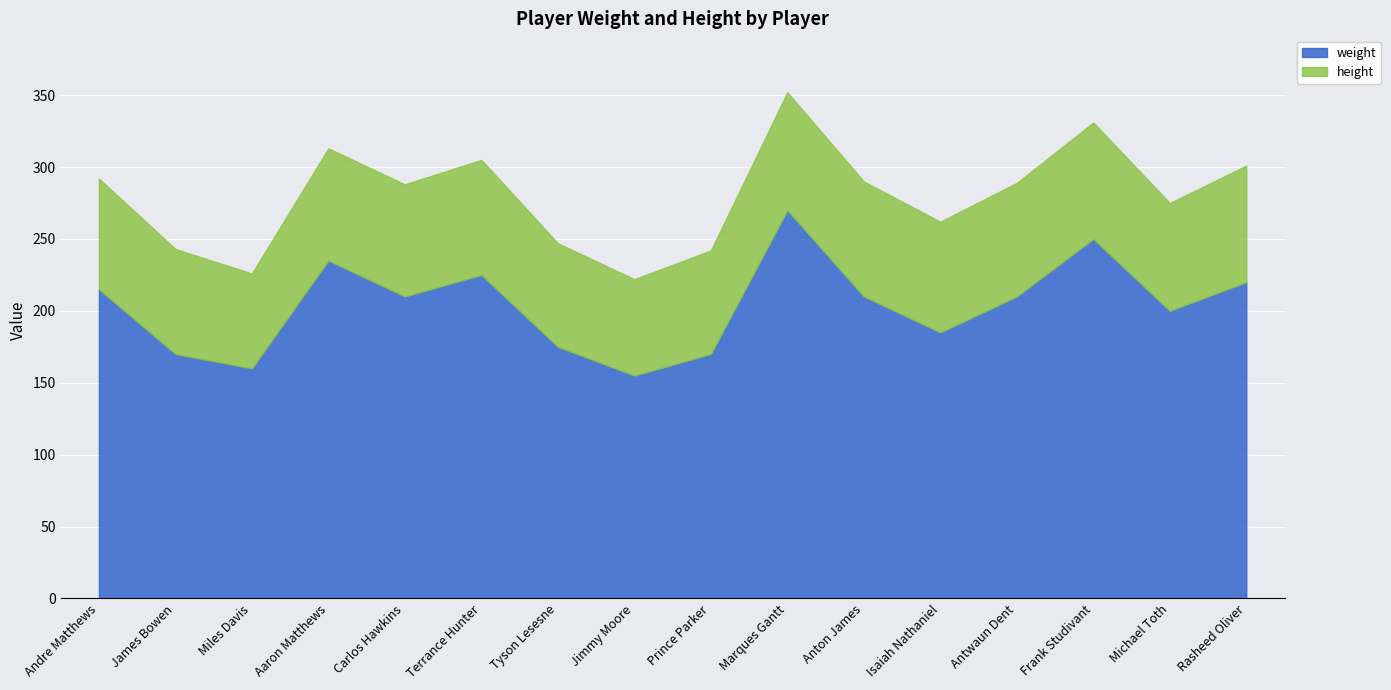

What is the value of the height point at the 16th from the left?

81